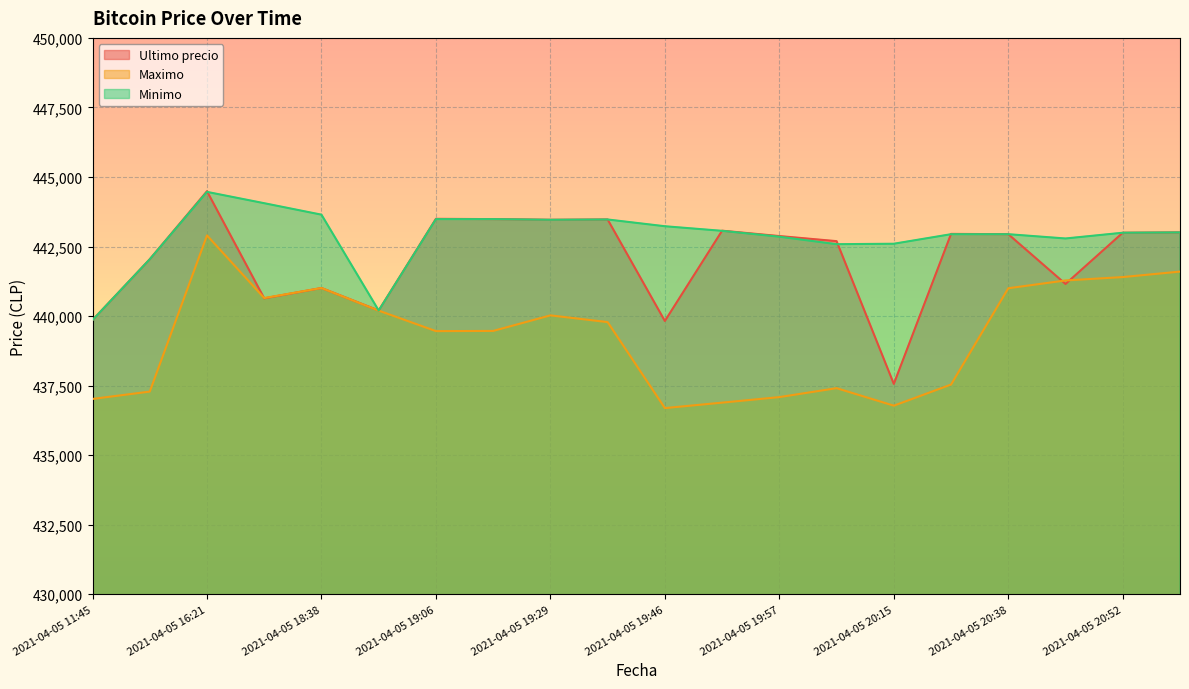

What is the greatest value displayed?

444489